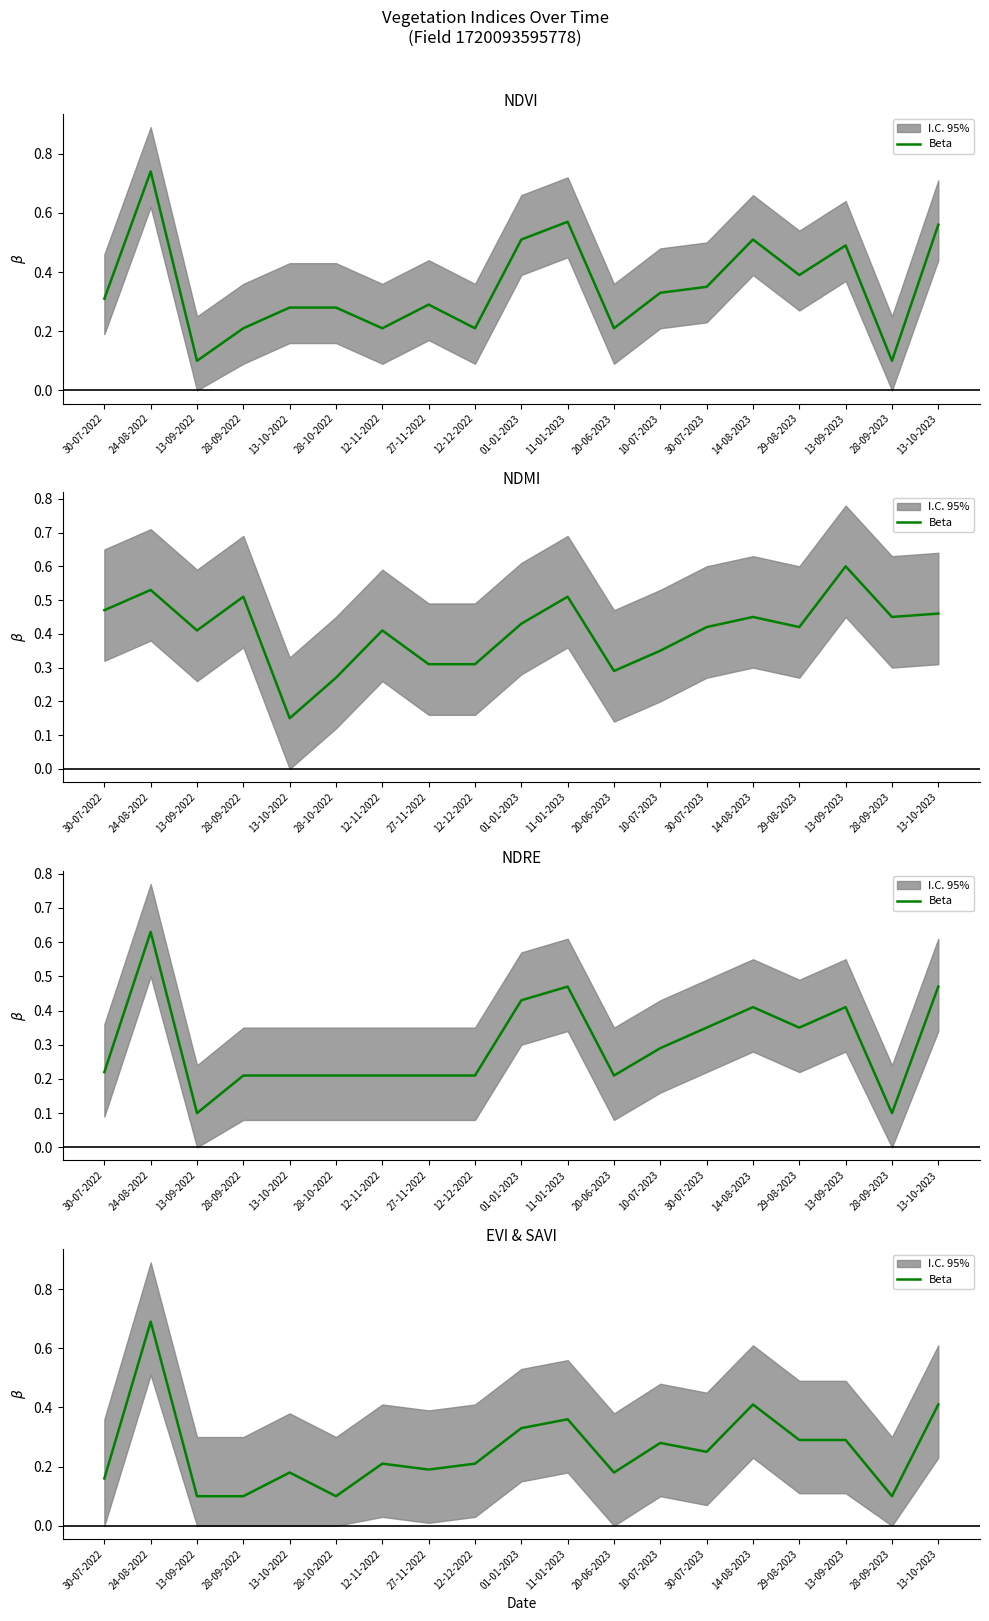

At which label is the value closest to 0?

13-09-2022